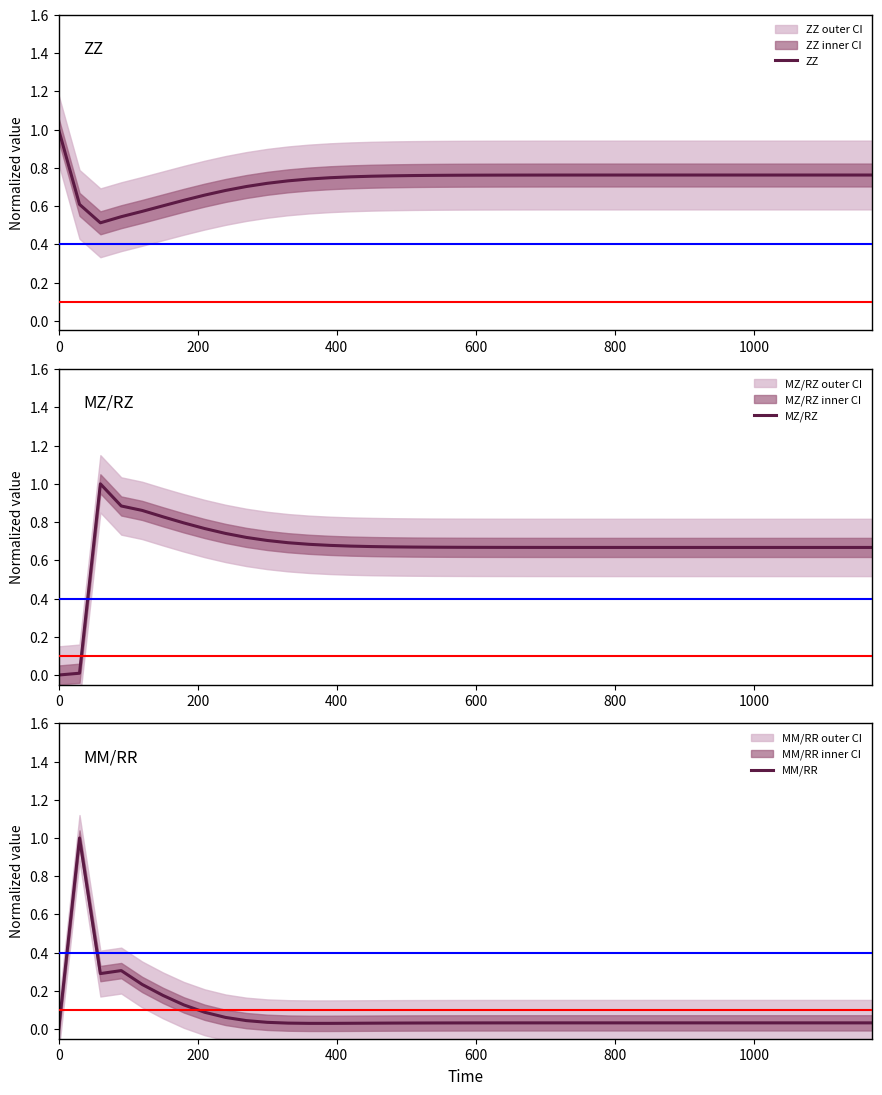

Between which two adjacent categories do ZZ and MM/RR first intersect?

0 and 200